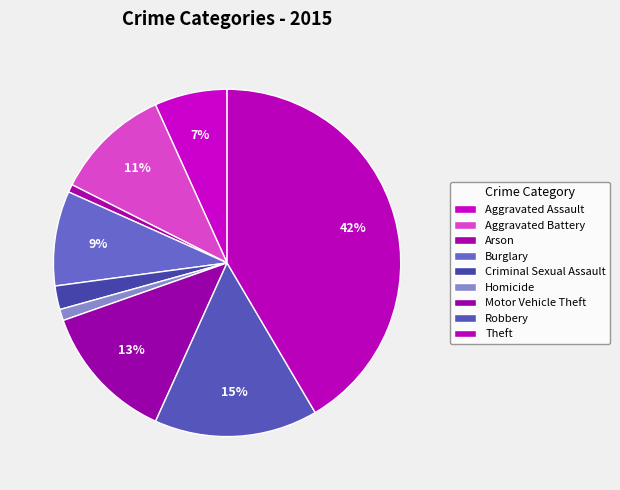

Which slice is the largest?

Theft